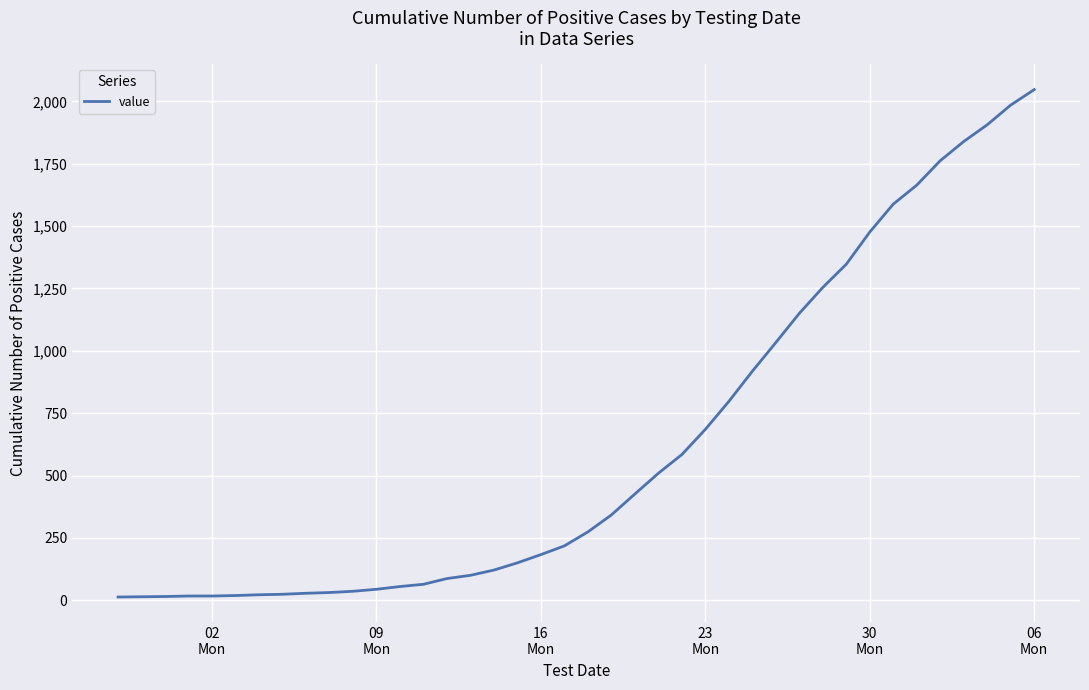

What is the maximum value shown in the chart?

2047